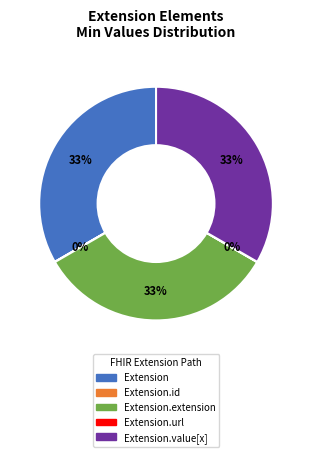

Is there any slice that represents more than half of the pie?

No